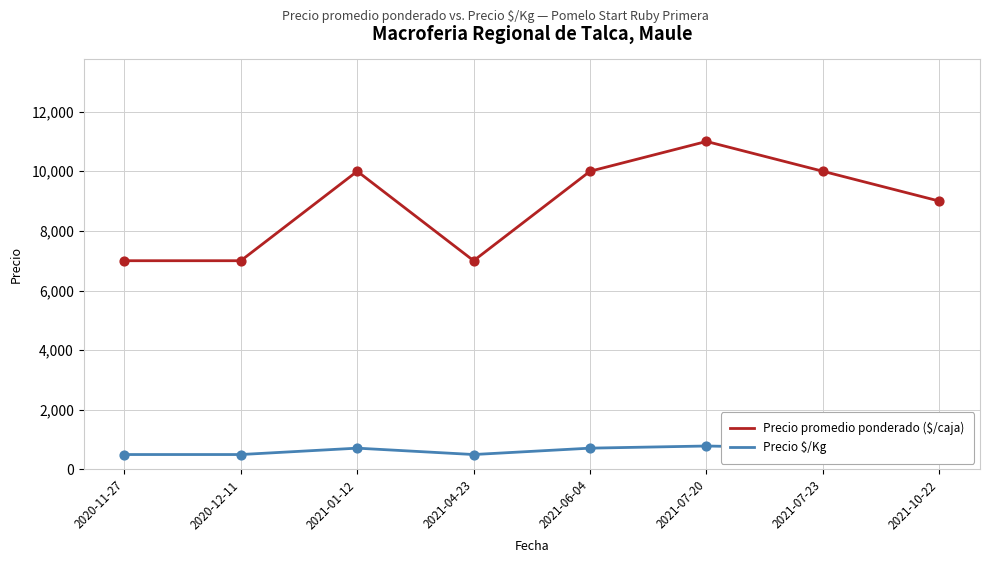

What is the difference between the highest and lowest values at 2020-11-27?

6500